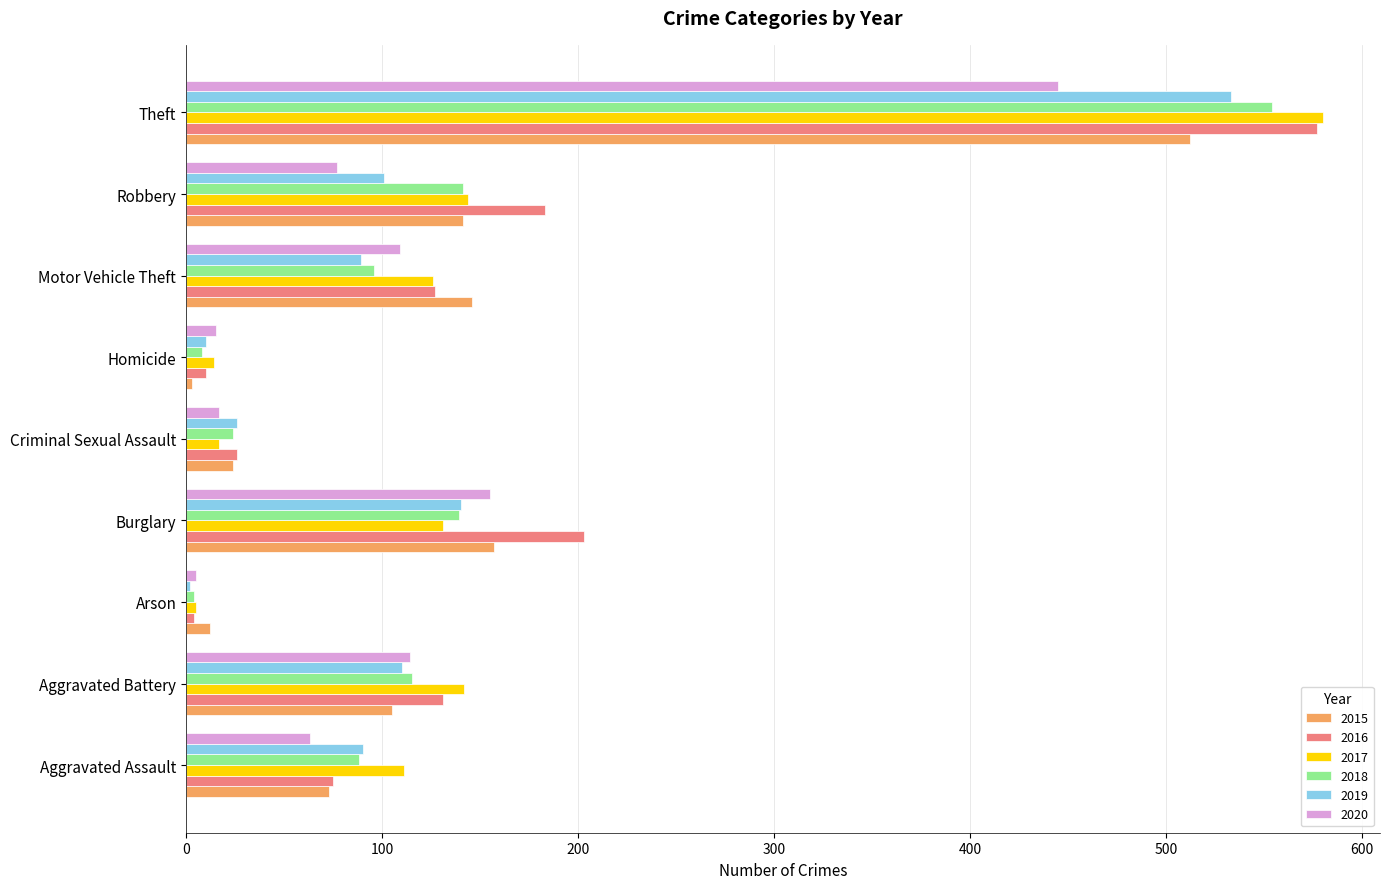

Is the value of 2020 at Arson greater than the value of 2019 at Aggravated Battery?

No